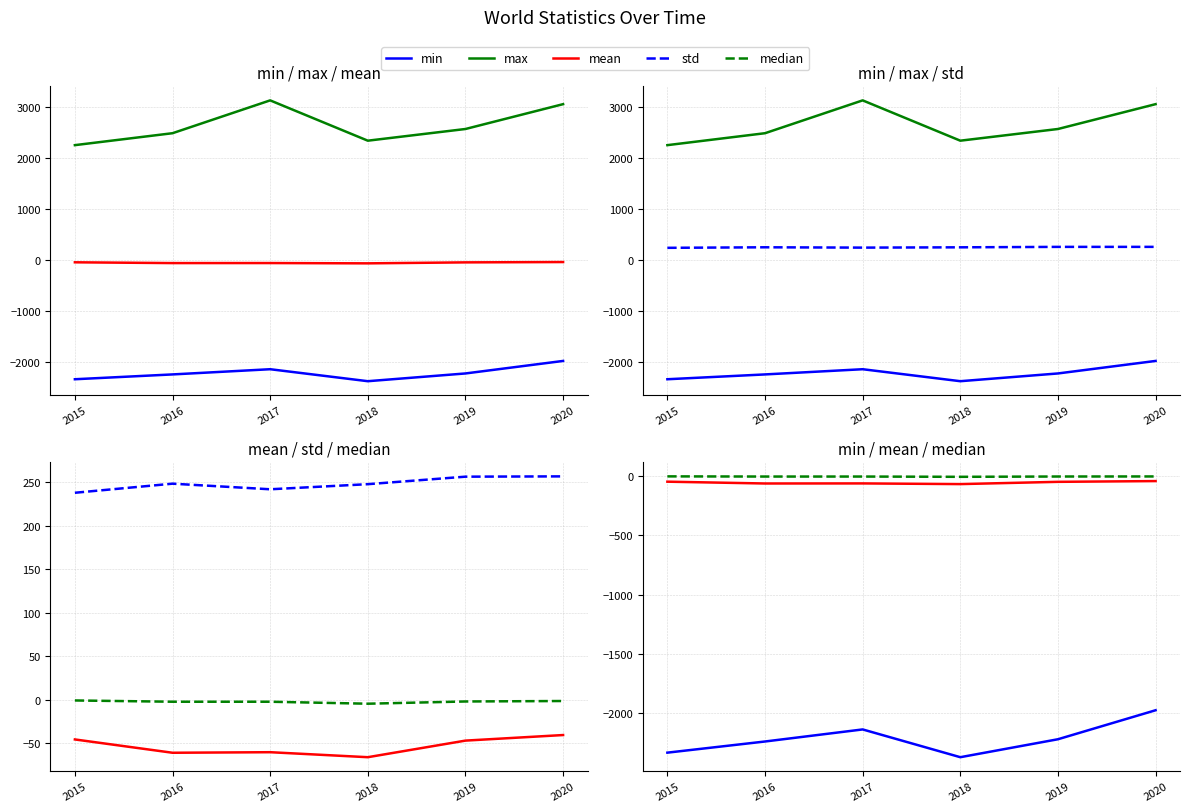

Is the value of mean at 2020 greater than the value of std at 2016?

No